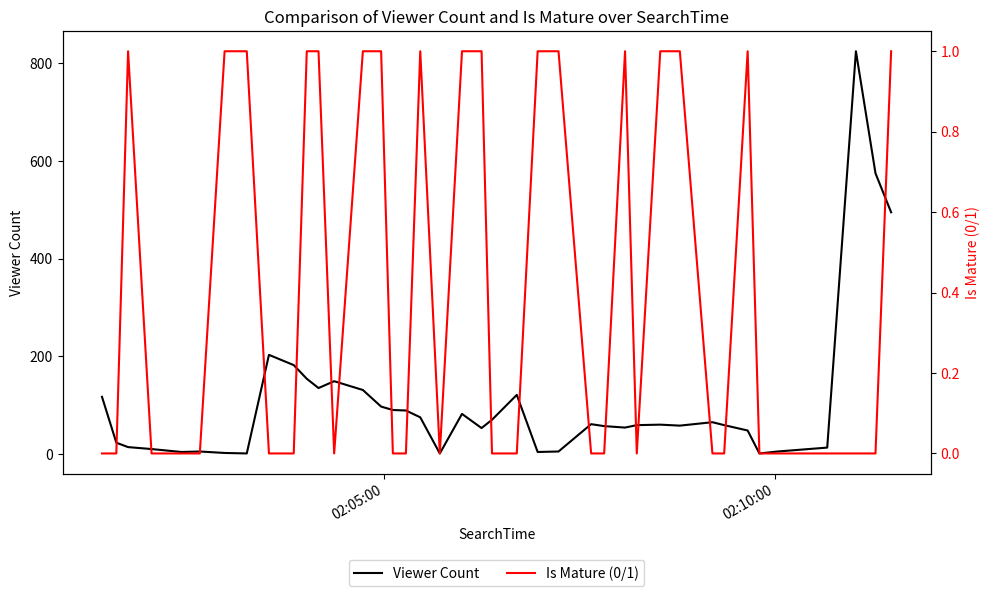

What are all the series names shown in the legend?

Viewer Count, Is Mature (0/1)